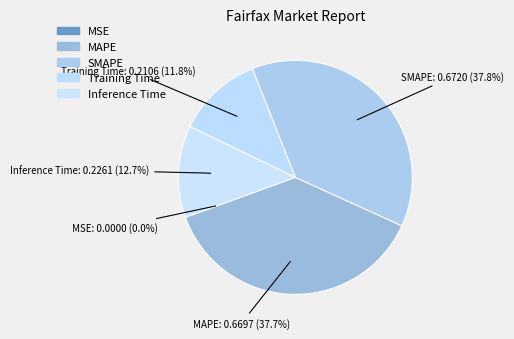

What percentage is the Inference Time slice, to the nearest percent?

13%